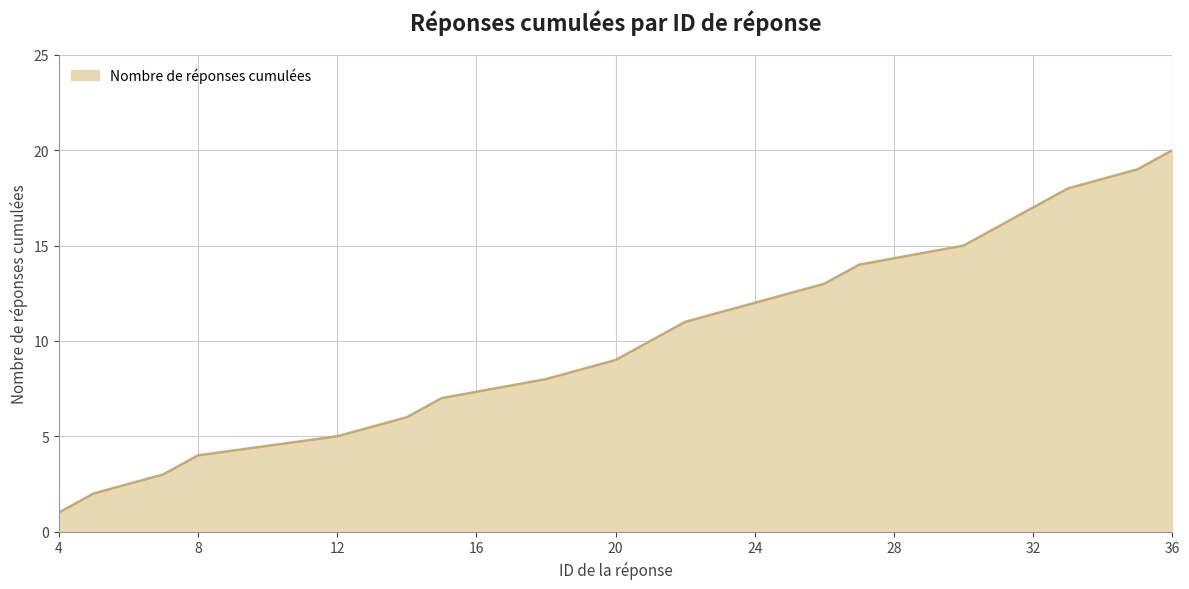

What is the difference between the maximum and minimum values?

19